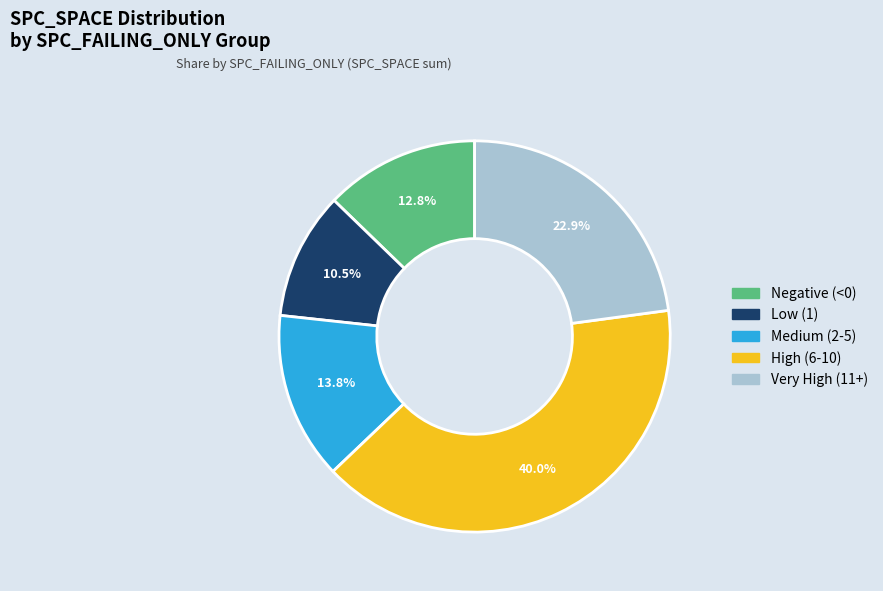

Is there any slice that represents more than half of the pie?

No